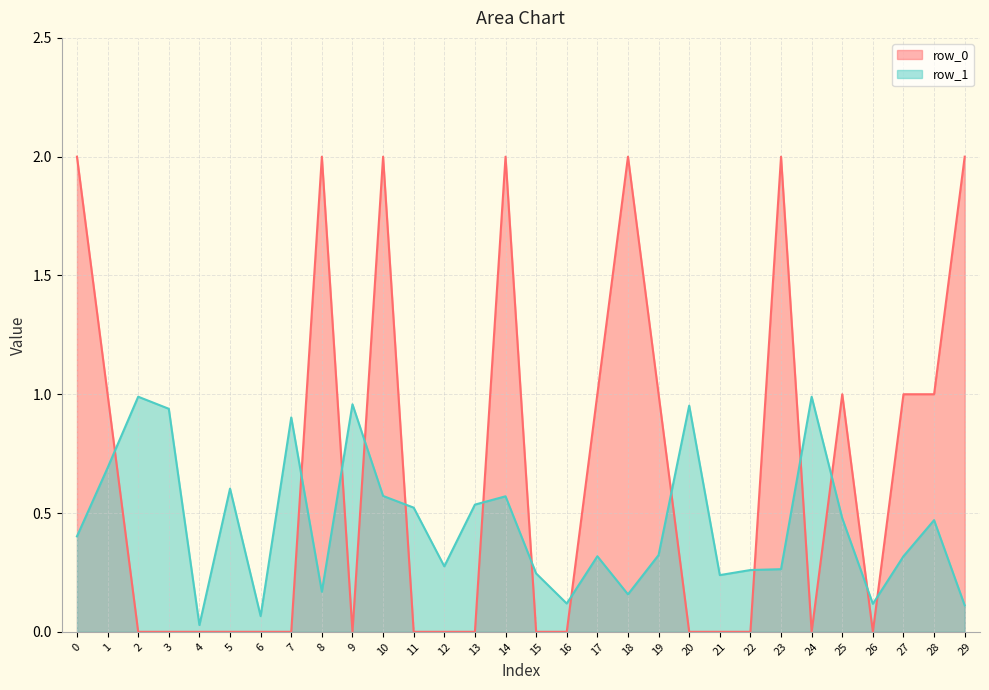

What is the difference between the highest and lowest values at 16?

0.1